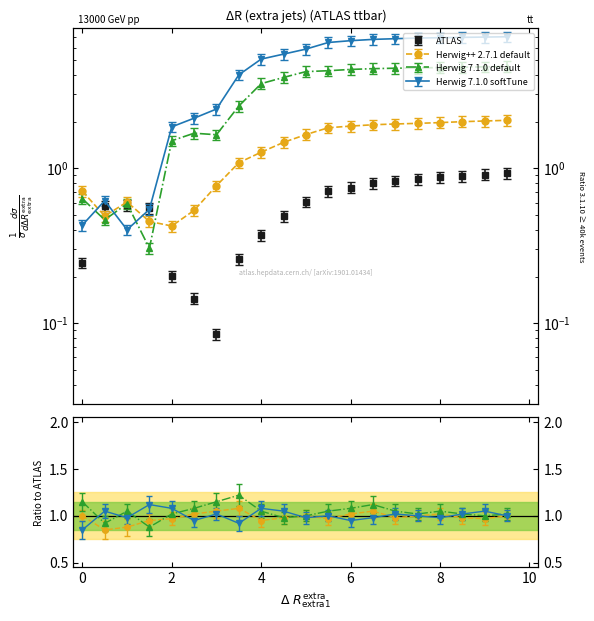

How many data points does each series have?

20